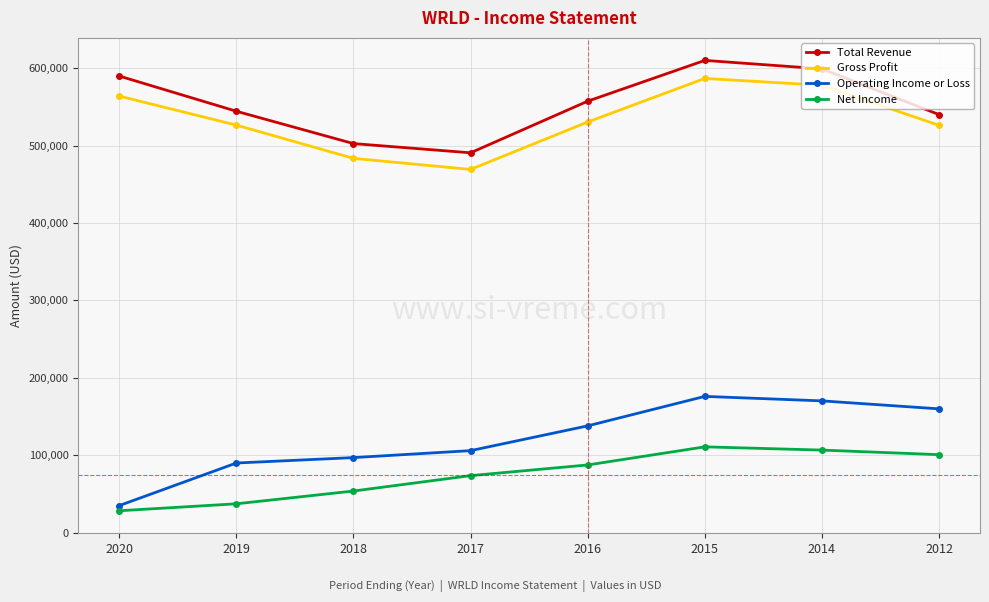

True or false: Operating Income or Loss has a value of 96900 at 2018.

True